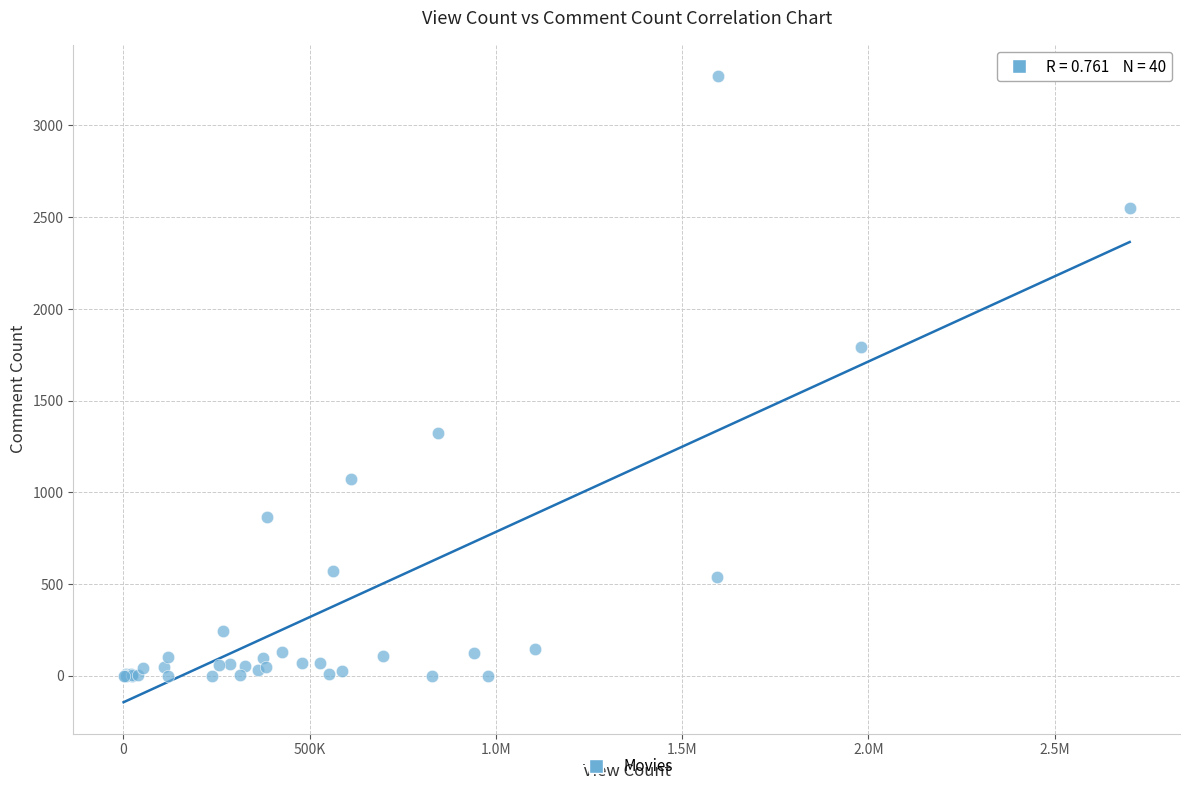

What Y value in the scatter plot is closest to 1635?

1793